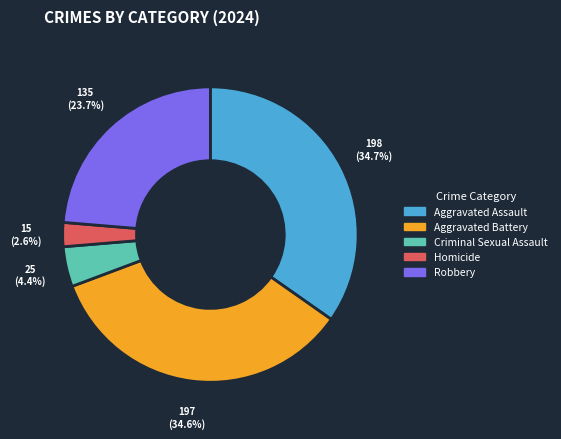

Is there any slice that represents more than half of the pie?

No